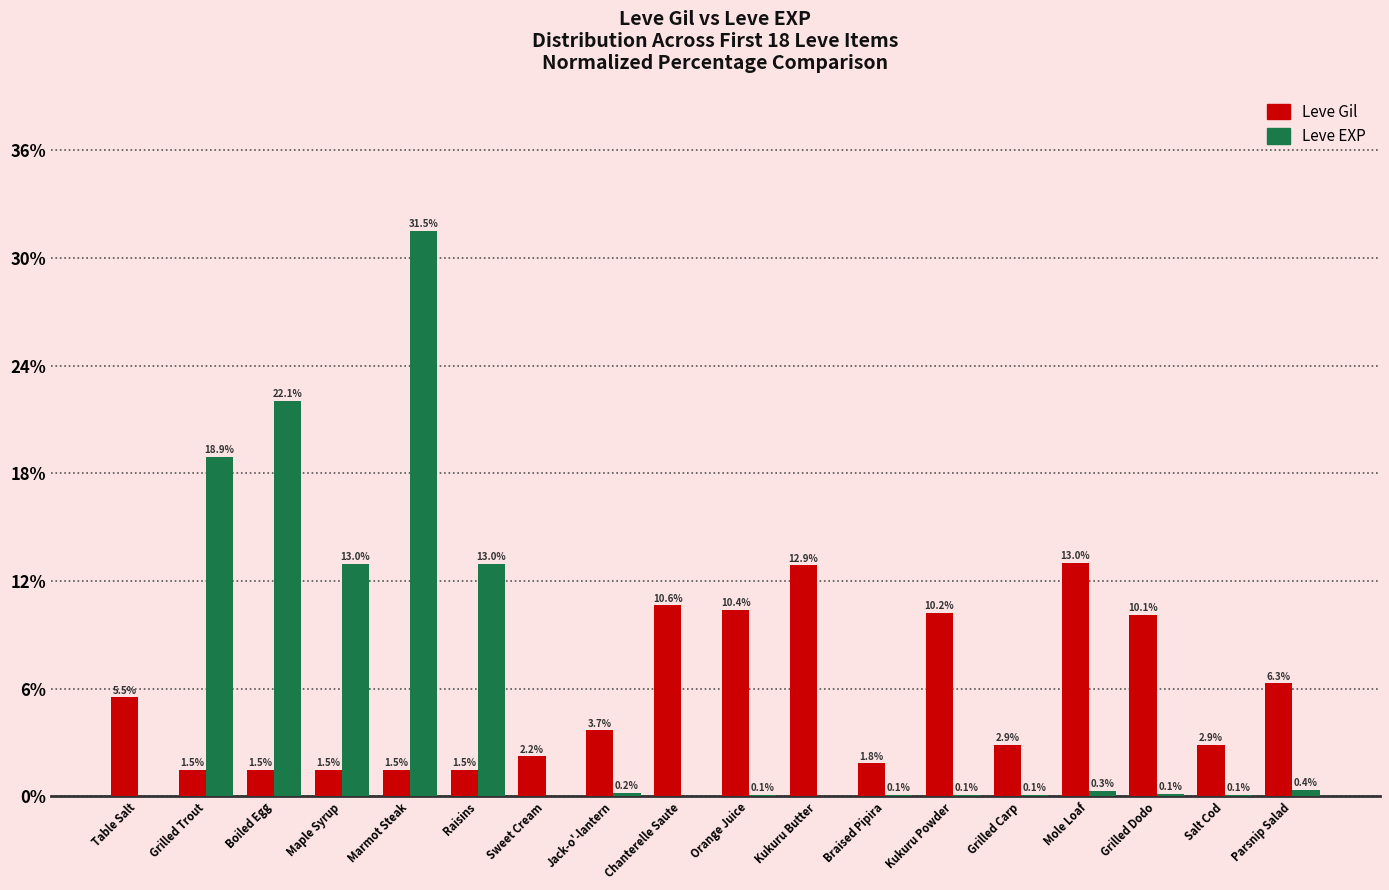

Read the Leve EXP value at Raisins.

13.0